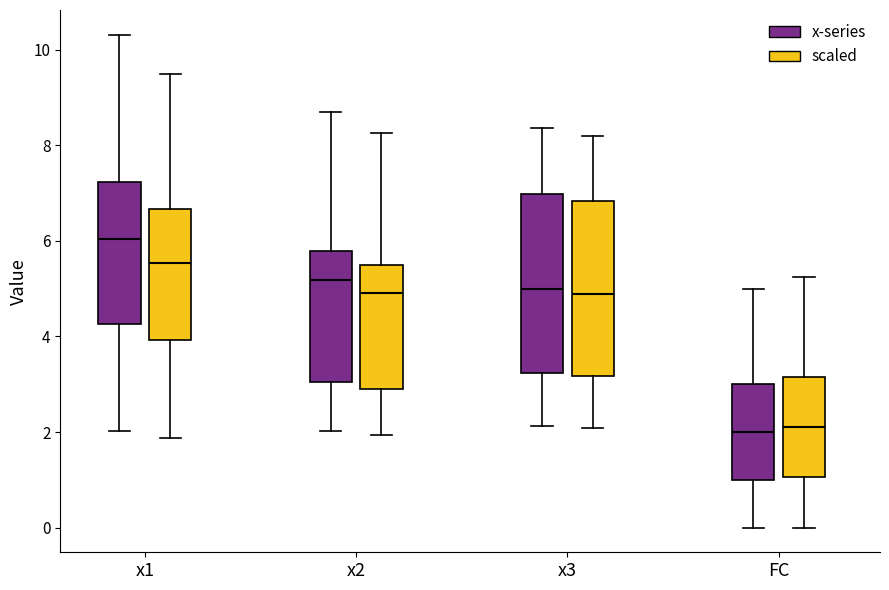

Which box has the highest median line?

x1 (x-series)